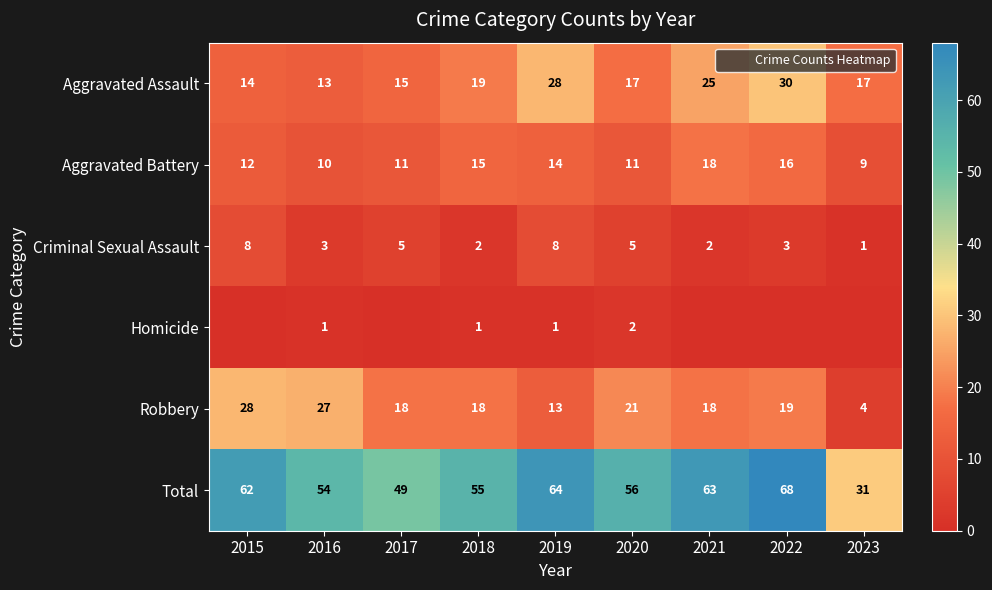

Which series changed the most between 2017 and 2022?

Total